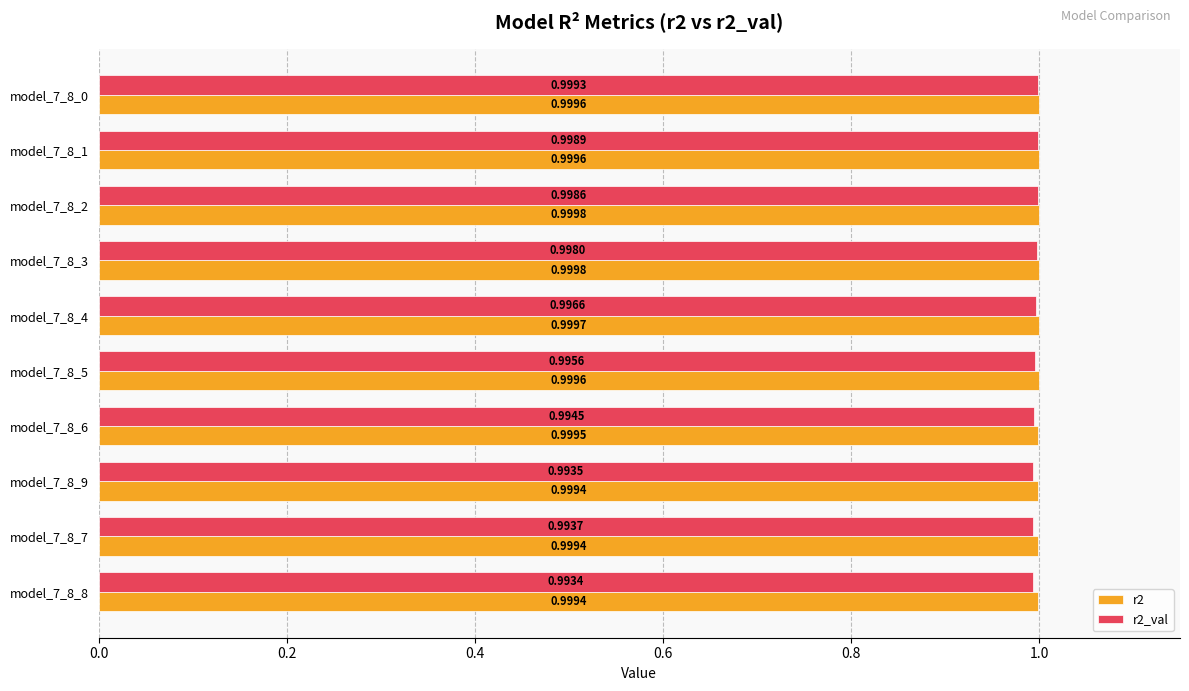

At which category is the sum across all series the highest?

model_7_8_0